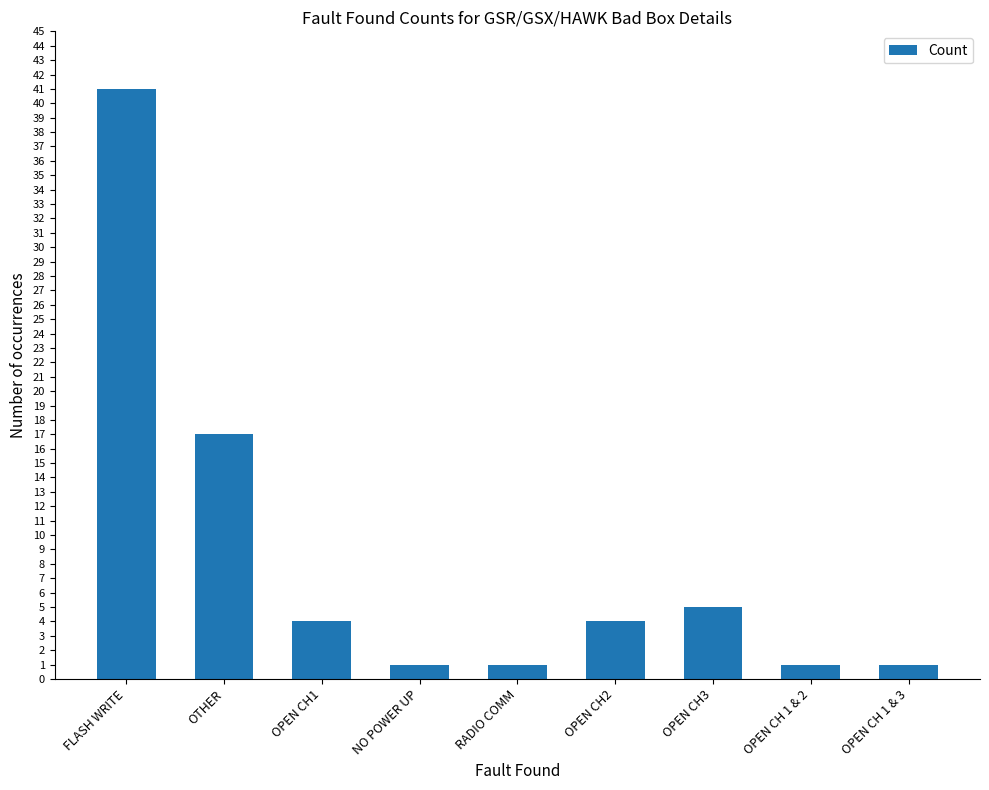

What is the average value?

8